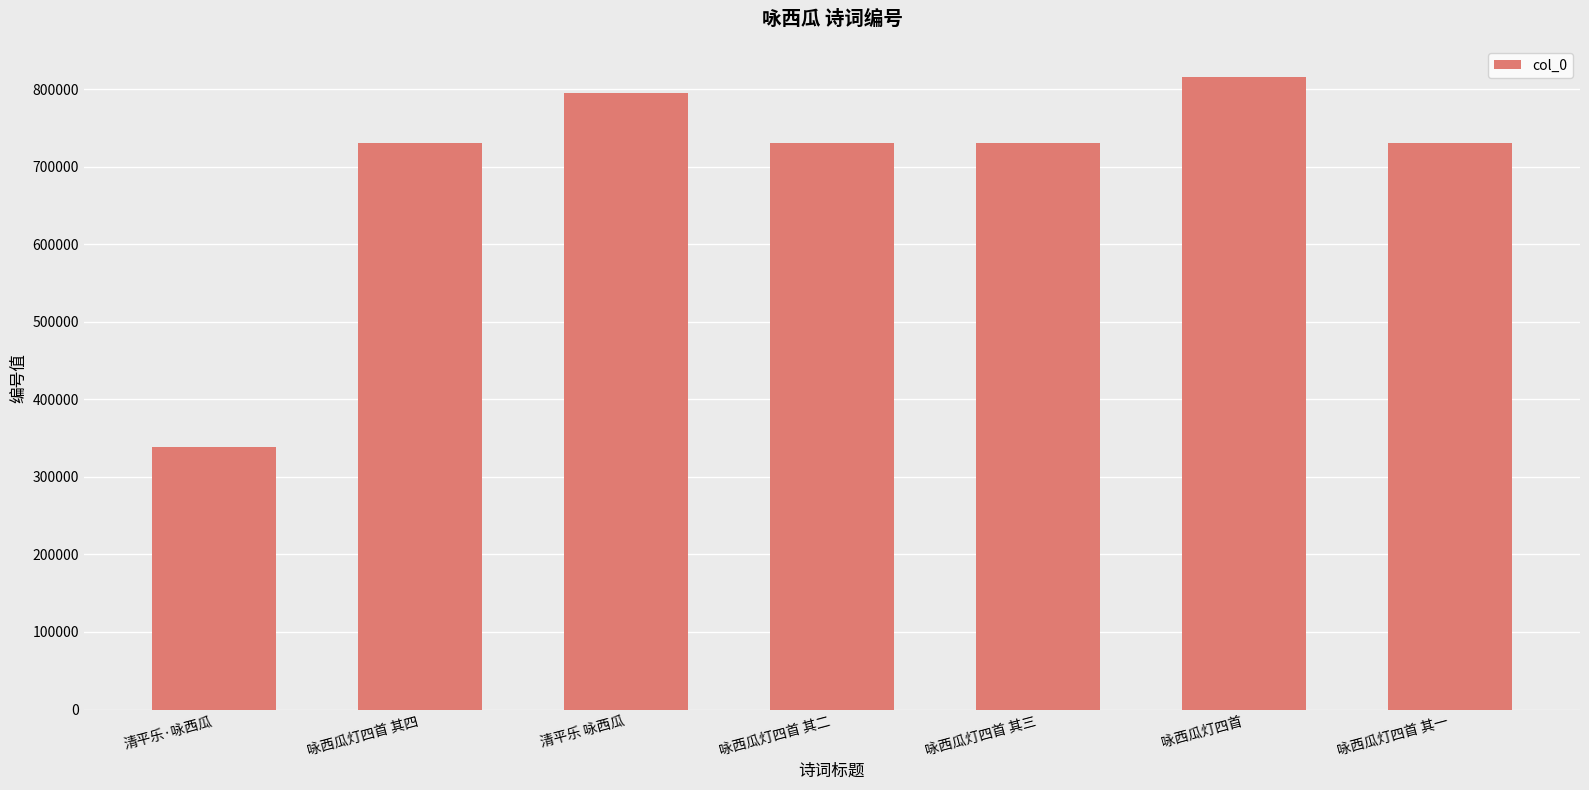

What is the sum of all values?

4868381